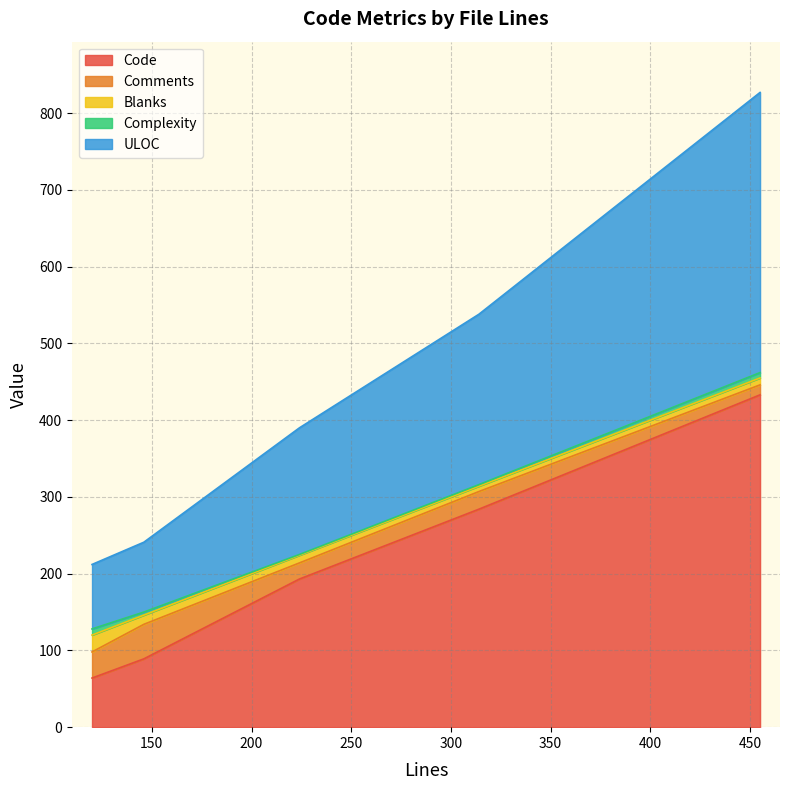

What is the total value across all series at 146?

241